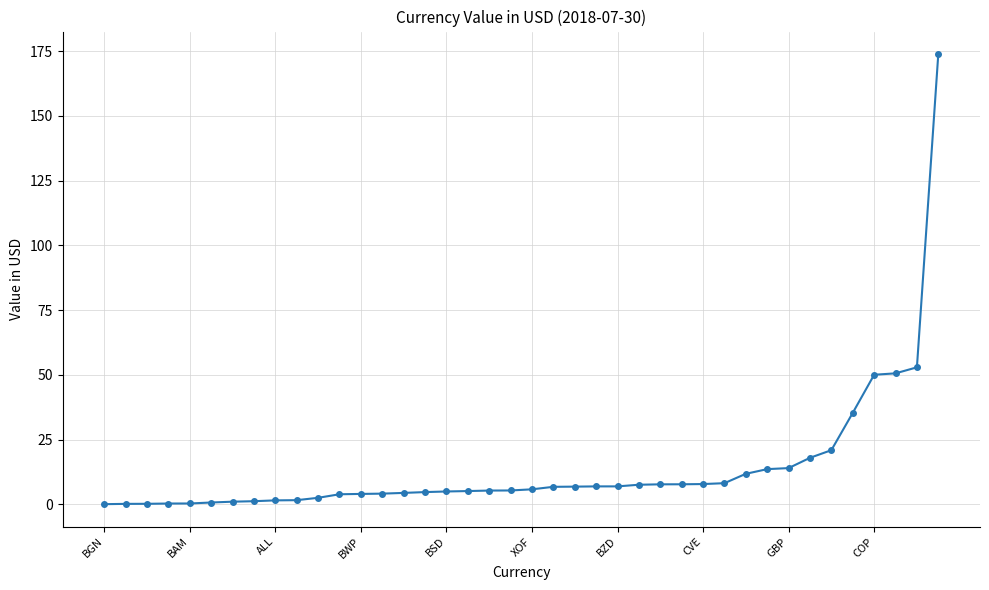

How many lines are shown in the chart?

1